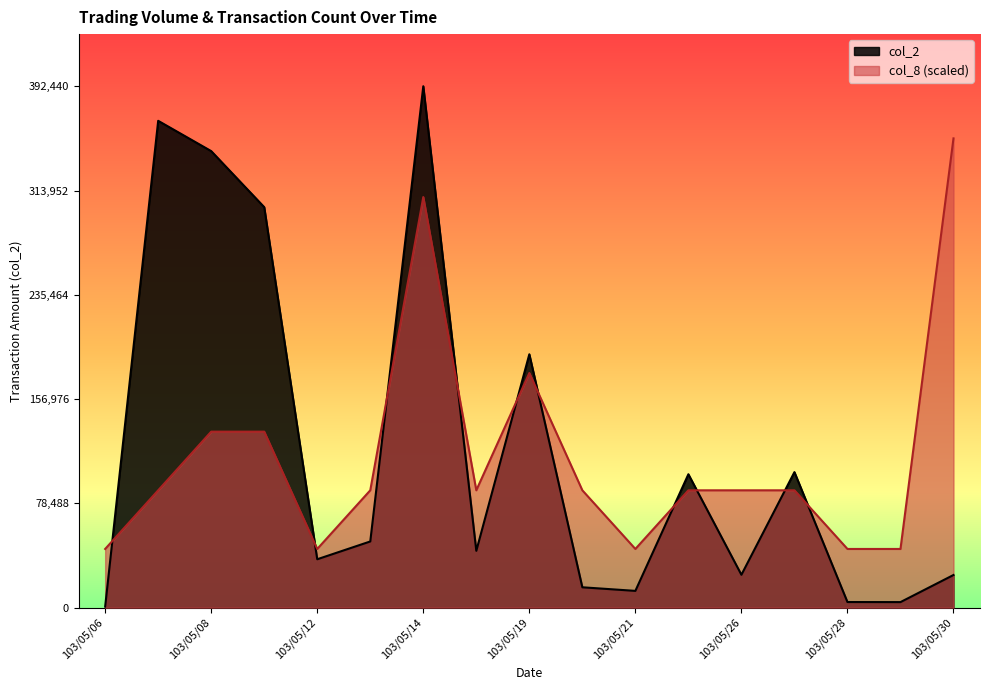

True or false: col_2 and col_8 intersect in this chart.

True